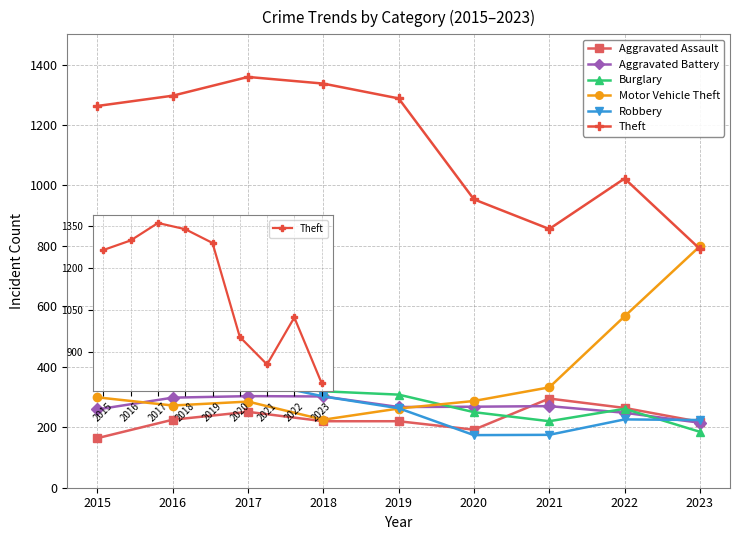

At which label does Robbery first exceed 263?

2015